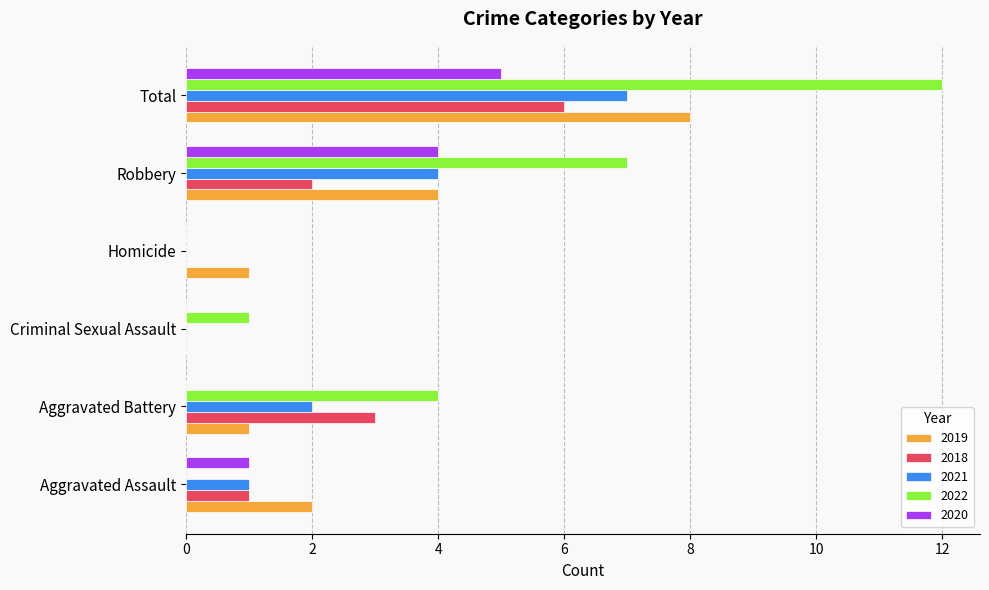

Which series has the largest total across all categories?

2022